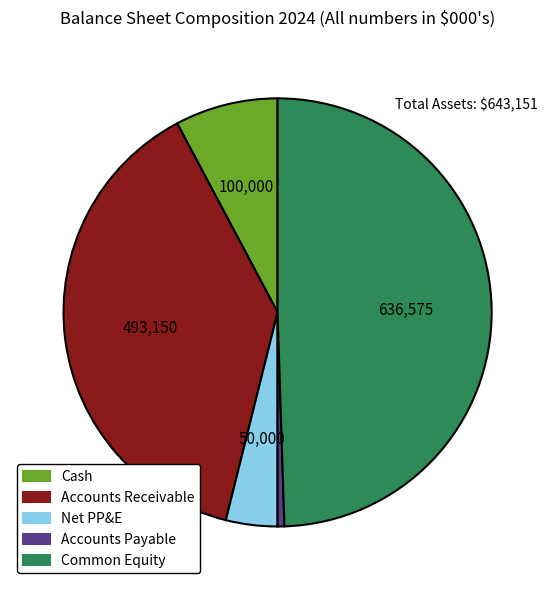

Count the number of slices in the pie.

5